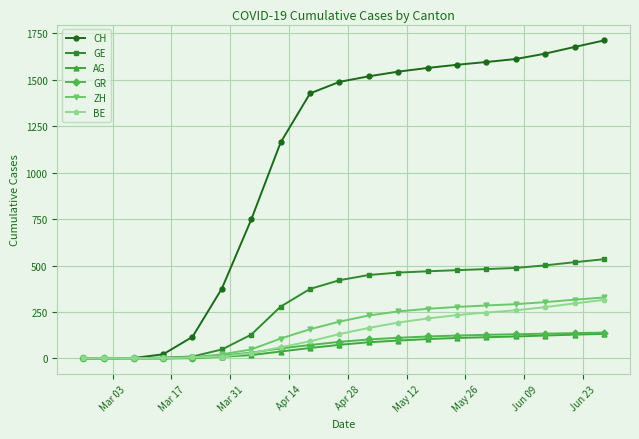

What is the highest value of the GE series?

534